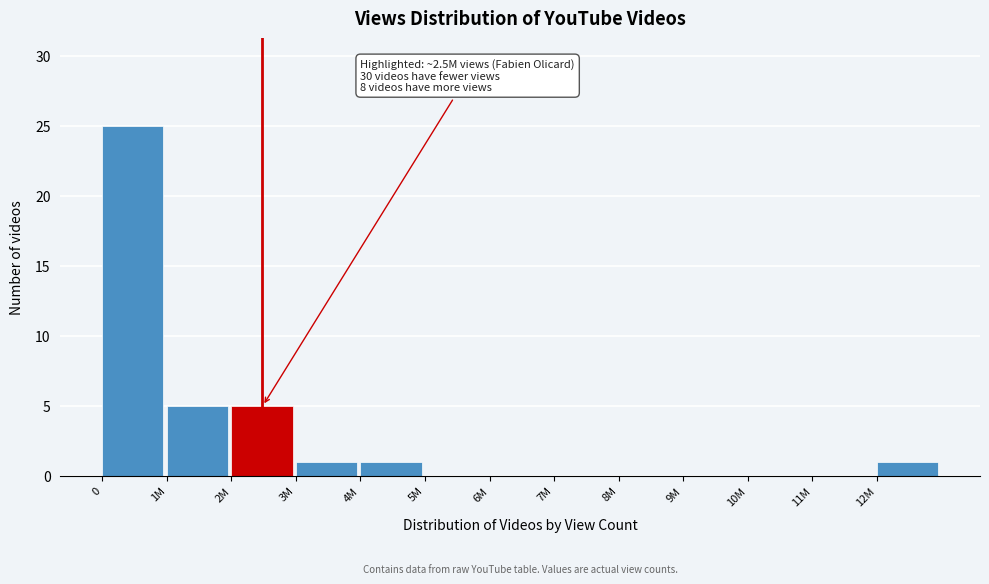

Reading left to right, list all the values displayed in this chart.

0=25	1M=5	2M=5	3M=1	4M=1	5M=0	6M=0	7M=0	8M=0	9M=0	10M=0	11M=0	12M=1